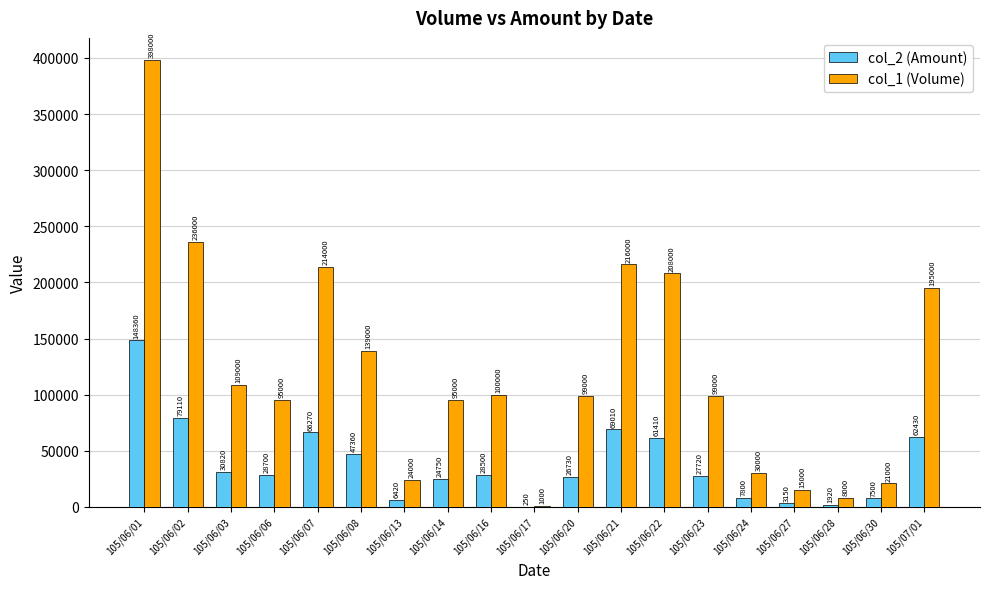

What is the sum of all col_1 (Volume) values?

2302000